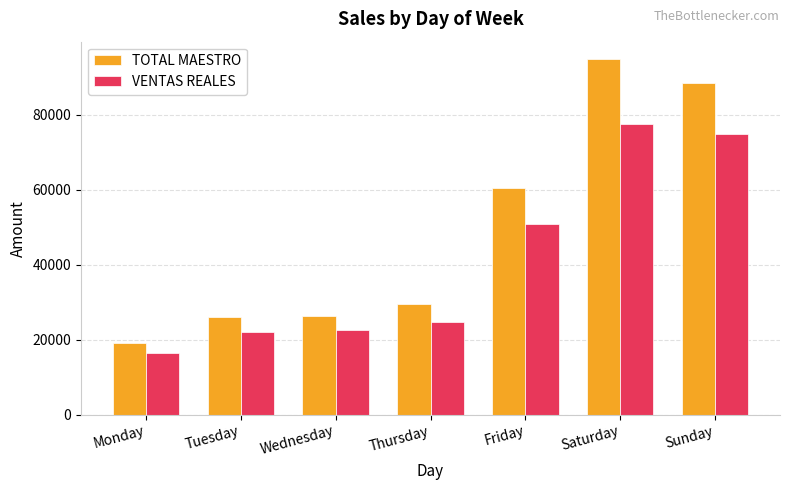

What are all the series names shown in the legend?

TOTAL MAESTRO, VENTAS REALES